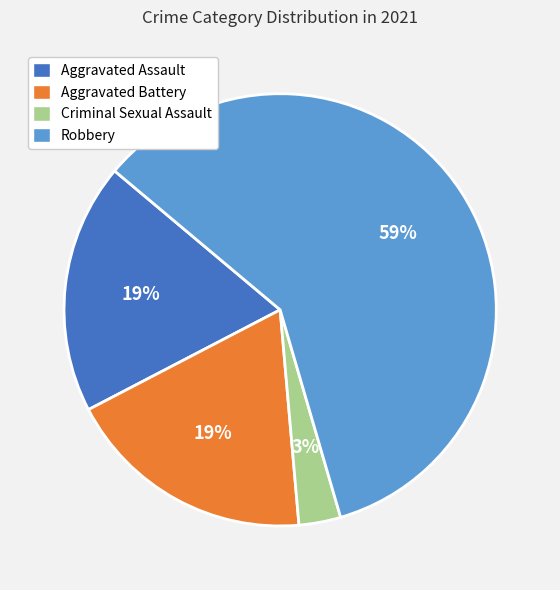

Which category has the smallest portion of the pie?

Criminal Sexual Assault